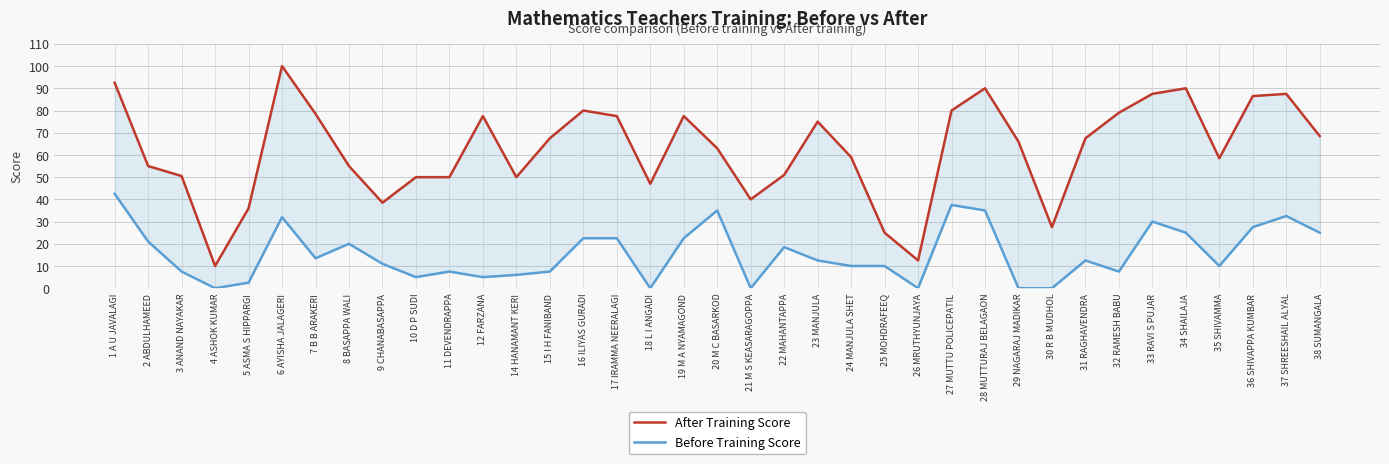

At which category is the sum across all series the highest?

1 A U JAVALAGI